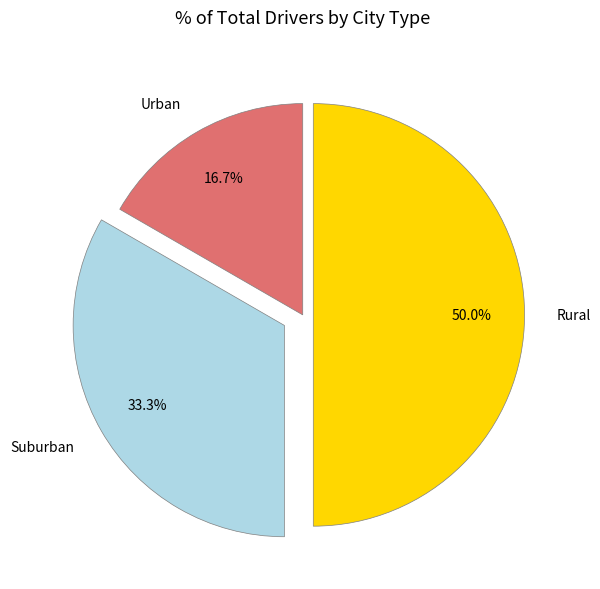

Does Urban represent more than half of the total?

No